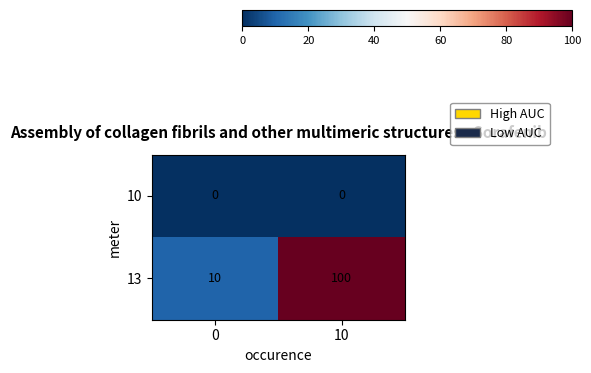

Reading left to right, what are all the values shown in this chart?

10: 0	0
13: 10	100